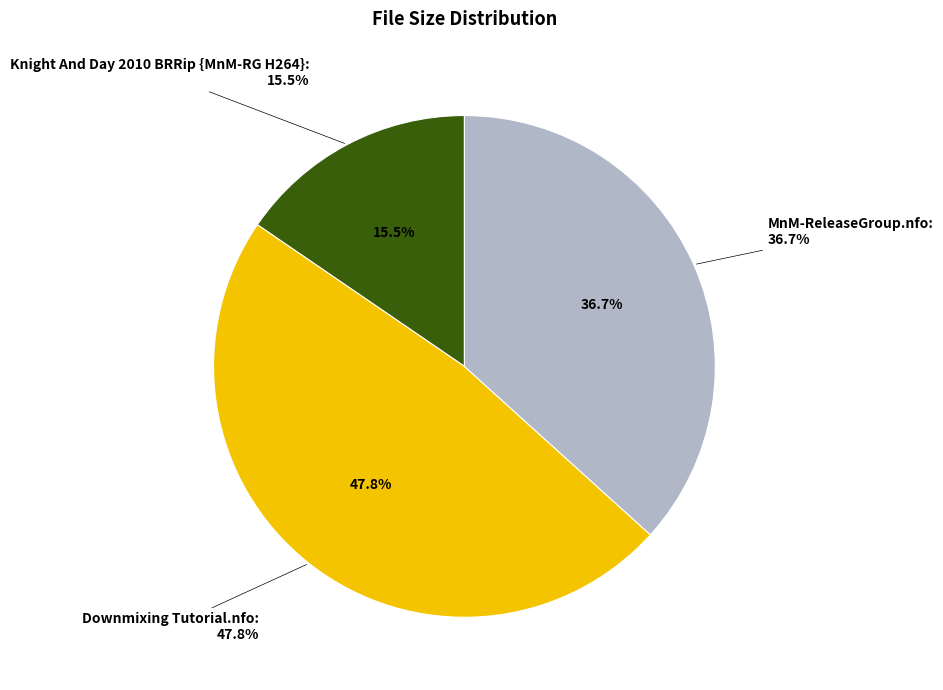

Do MnM-ReleaseGroup.nfo and Downmixing Tutorial.nfo together represent more than half of the pie?

Yes